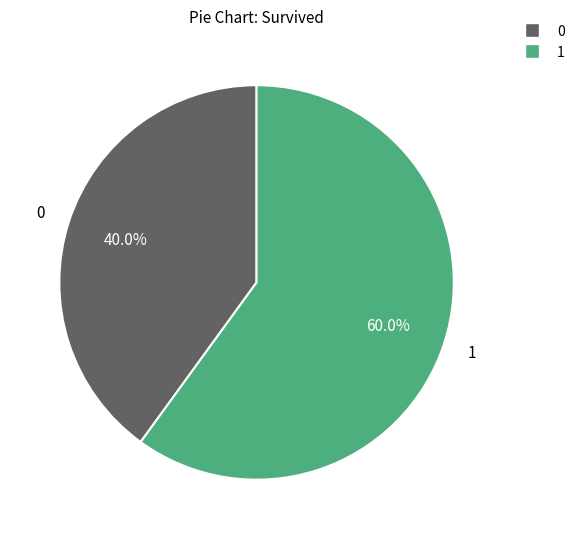

Which has a higher value, 1 or 0?

1